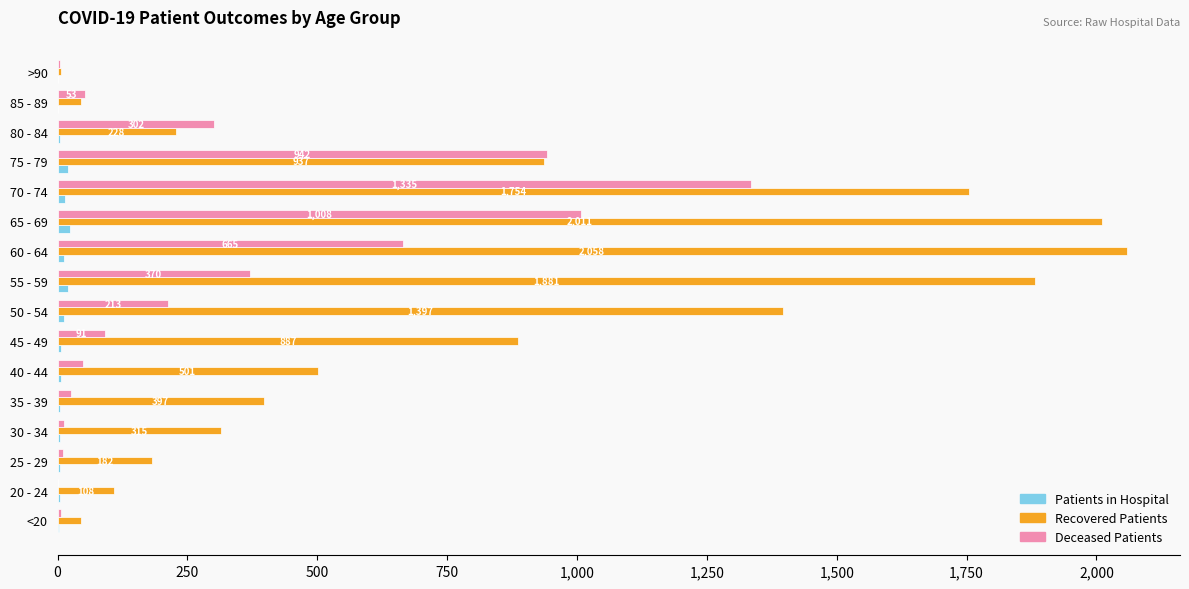

How many categories are shown in the chart?

16